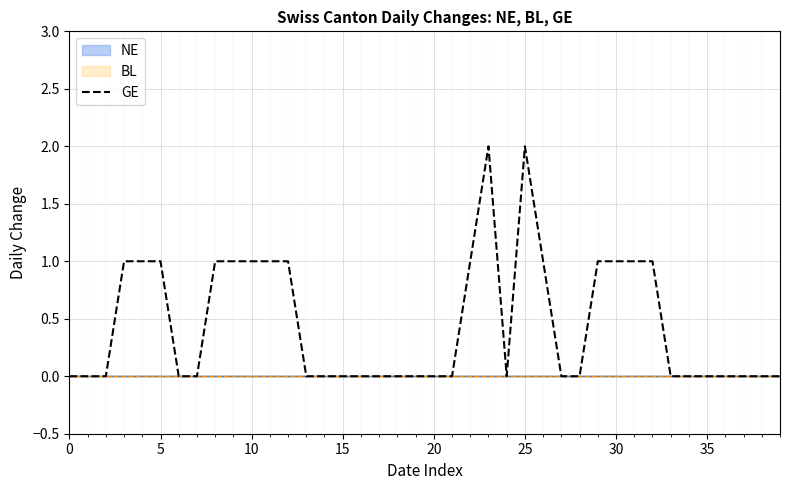

Where is the first local maximum?

23